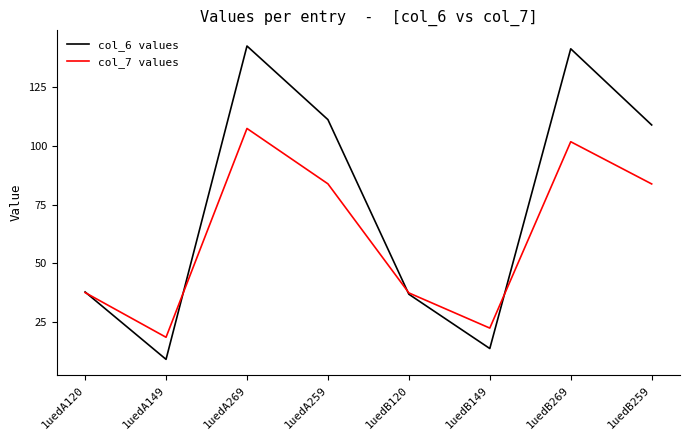

At how many categories does at least one series exceed 34?

6